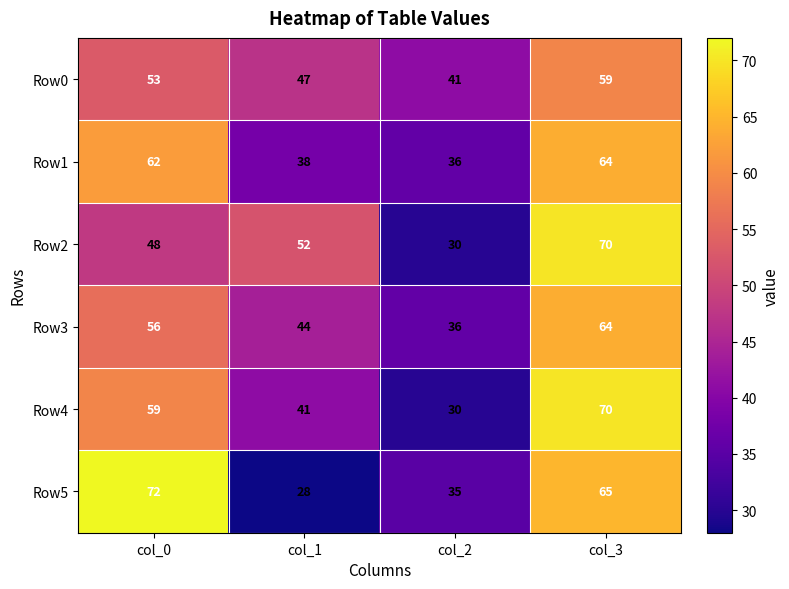

Is it true that Row2 equals 99 at col_3?

False